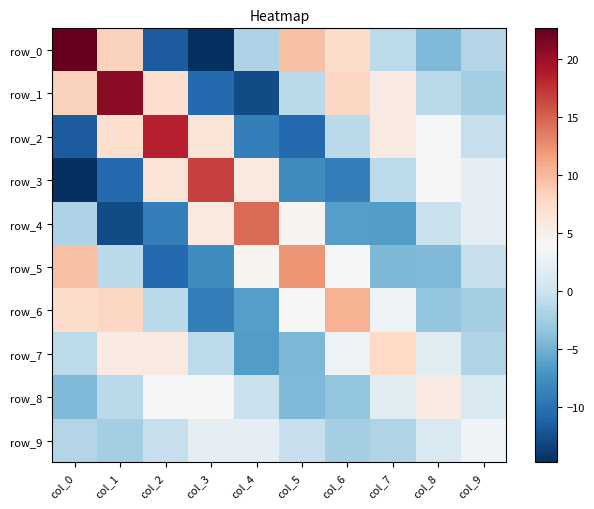

List the series in order of their peak value, lowest first.

row_9, row_8, row_7, row_6, row_5, row_4, row_3, row_2, row_1, row_0